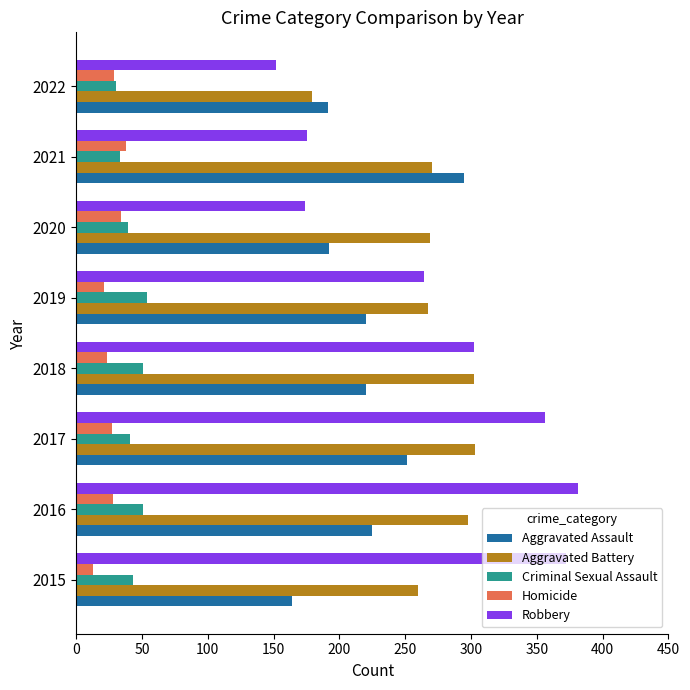

What is the average value of the Criminal Sexual Assault series?

43